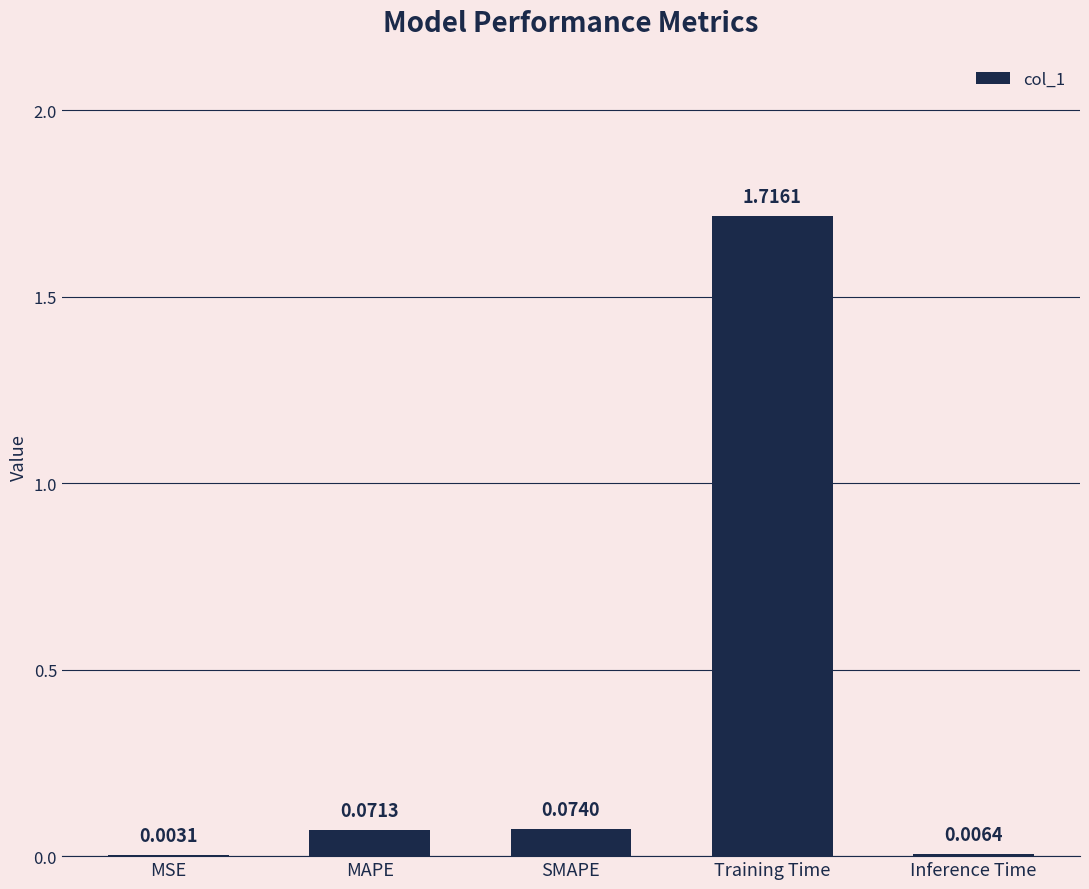

Where is the data nearest to the value 0?

MSE